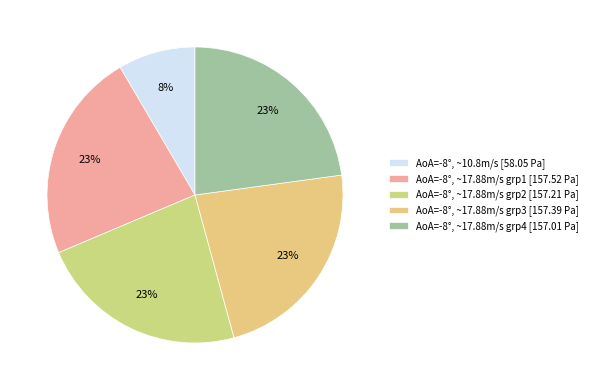

Is there any slice that represents more than half of the pie?

No